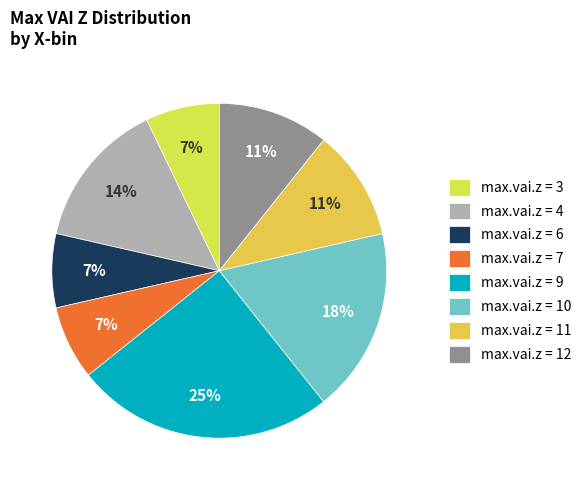

Count the number of slices in the pie.

8